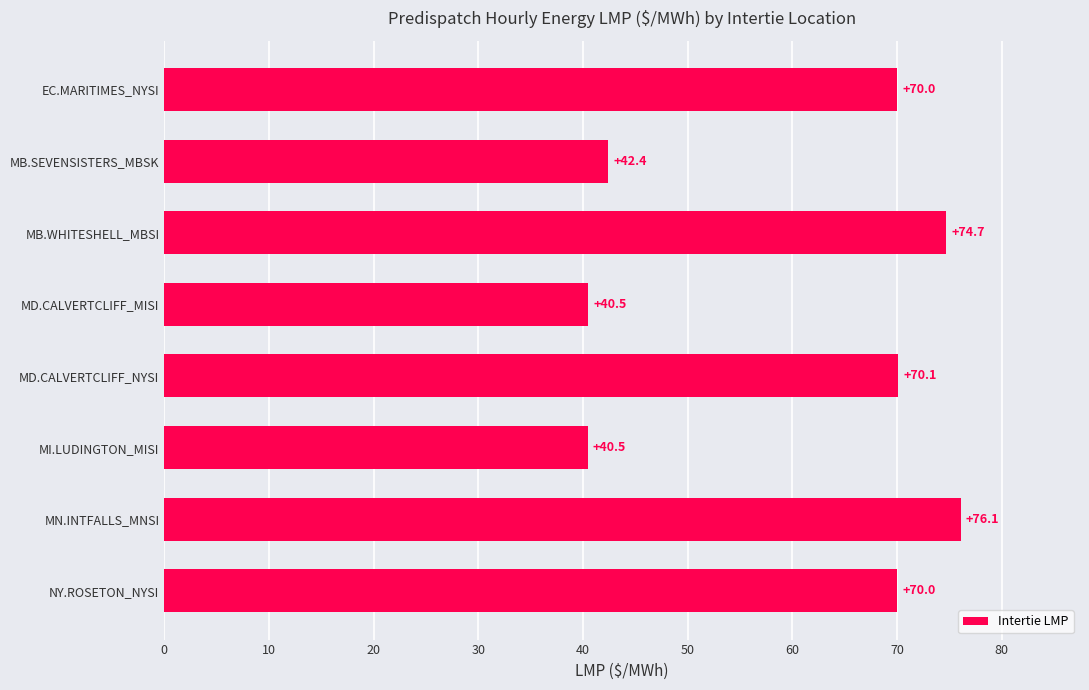

True or false: the data shows 50.5 at MB.WHITESHELL_MBSI.

False